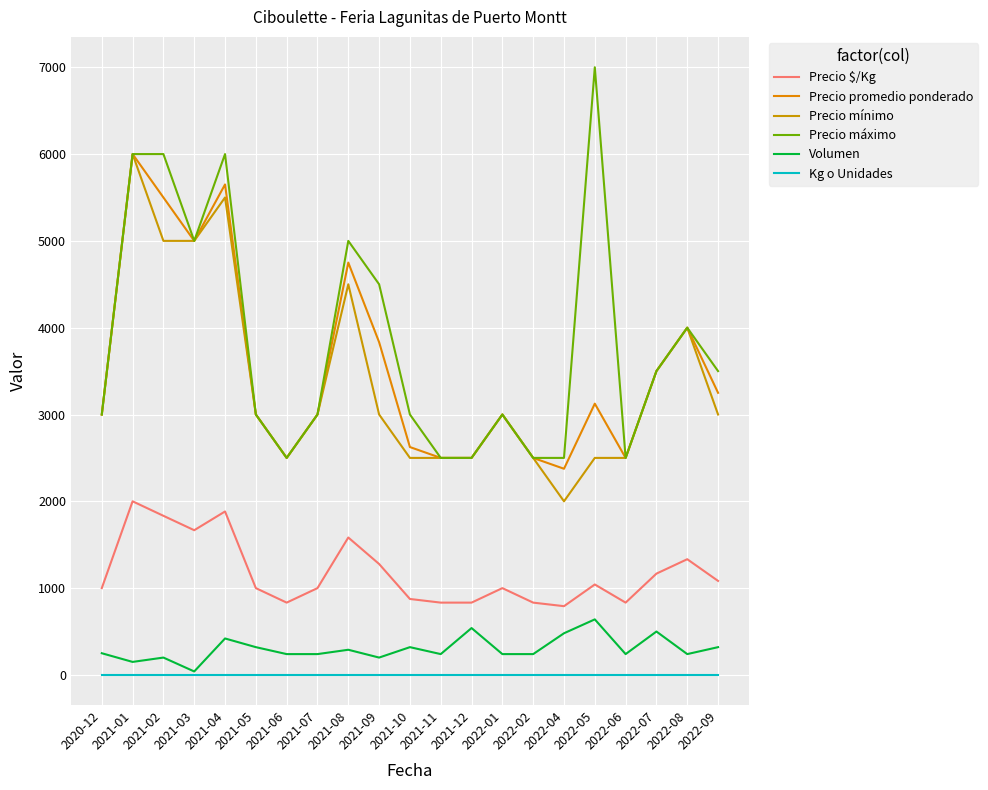

What position from the right is 2021-12?

9